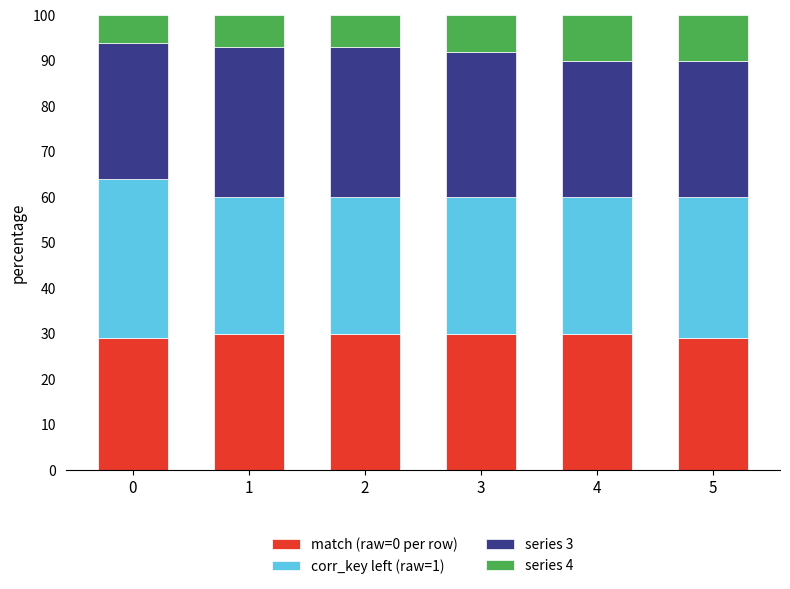

What is the total value across all series at 5?

100